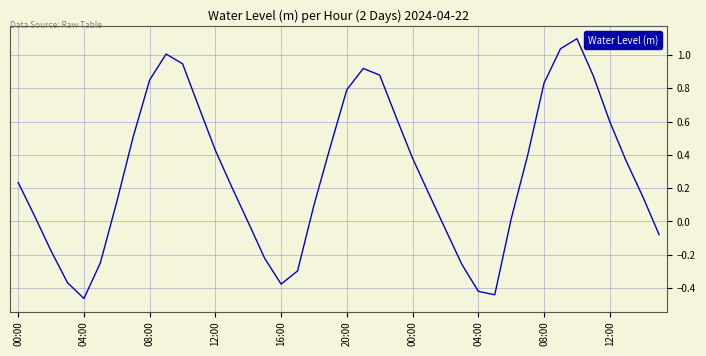

What is the difference between the maximum and minimum values?

1.6